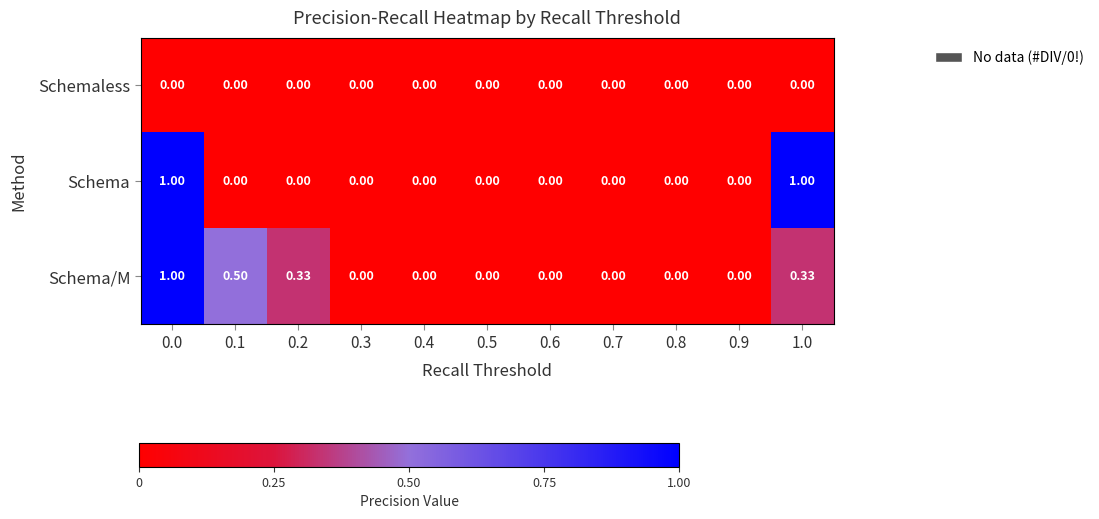

How many data points does each series have?

11